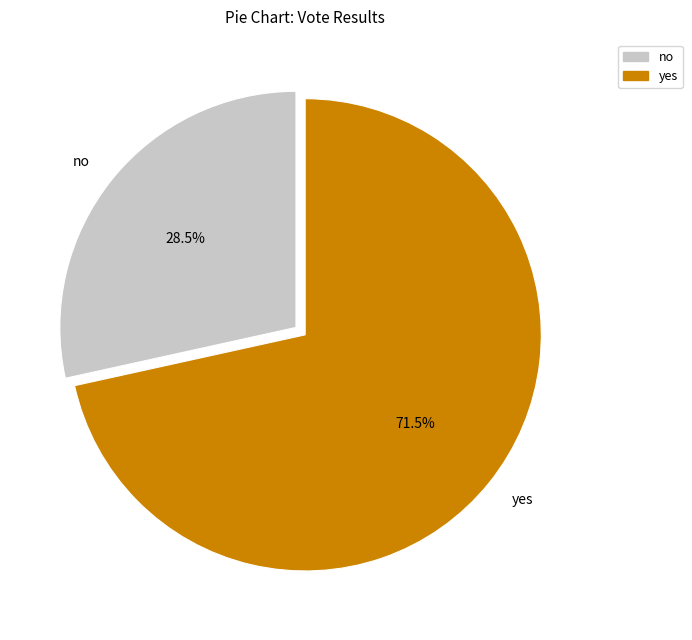

Count the number of slices in the pie.

2